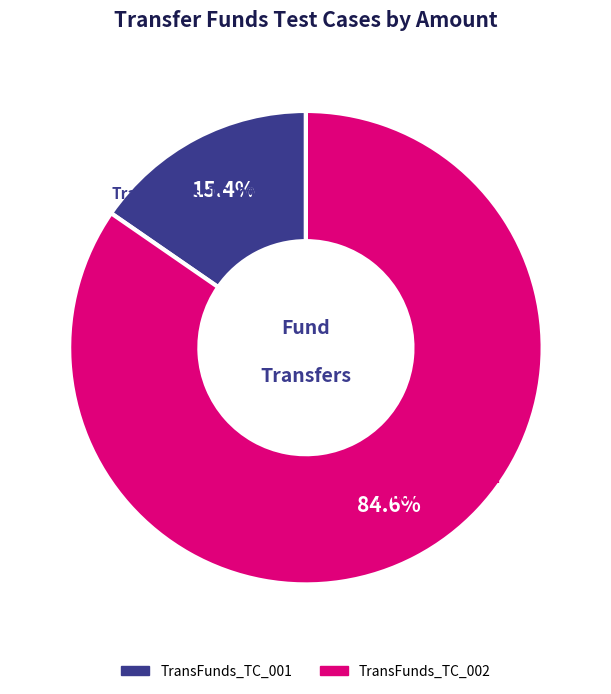

Which slice is the smallest?

TransFunds_TC_001